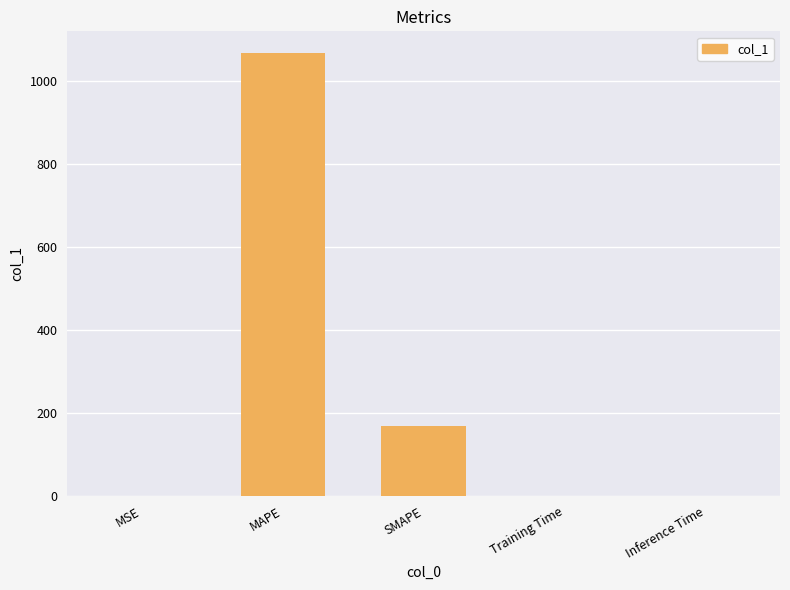

Where is the data nearest to the value 533?

SMAPE